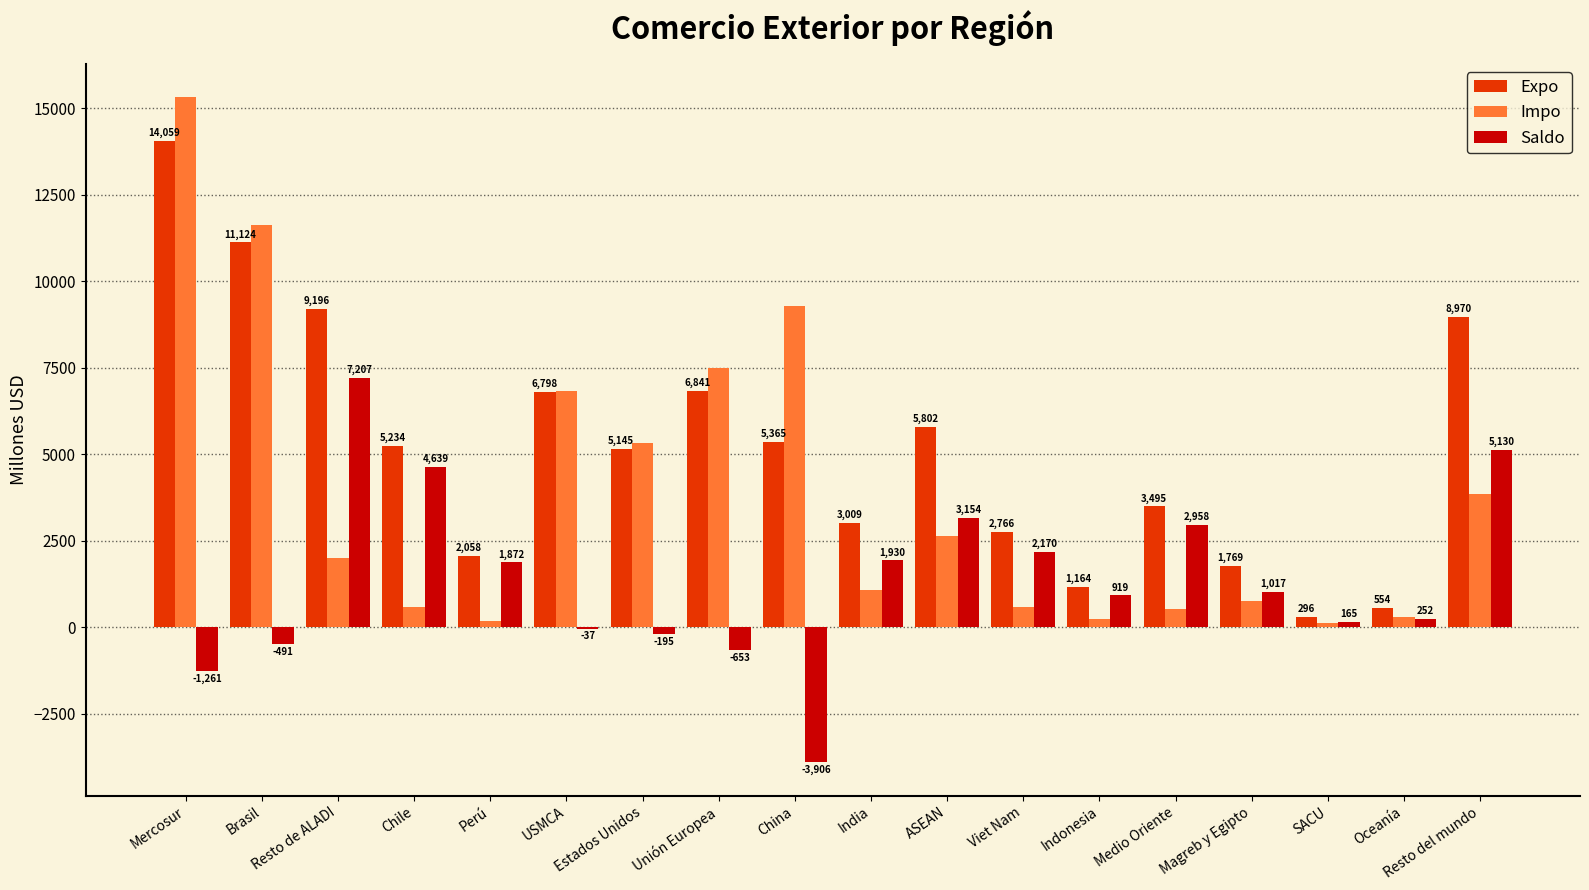

Where does the Expo series first go above 5233?

Mercosur